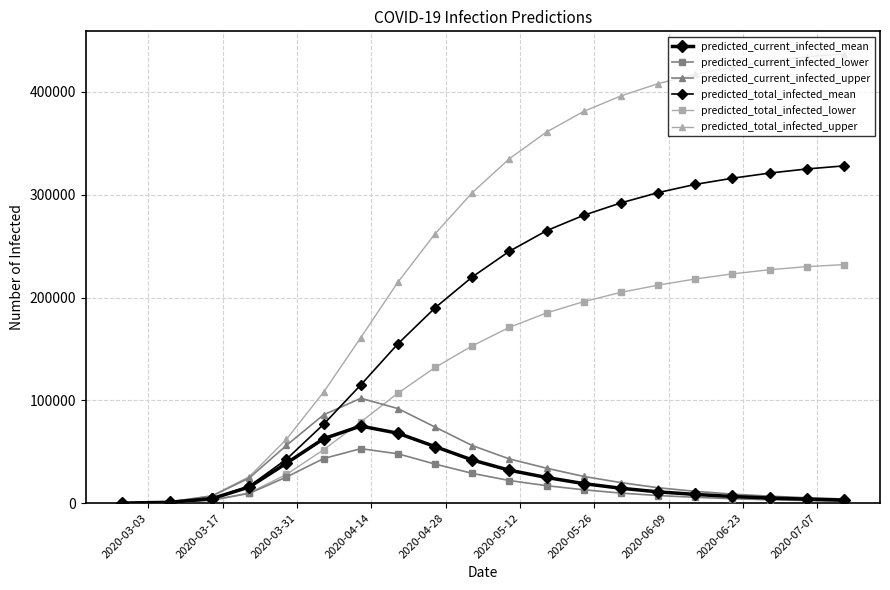

How many lines are shown in the chart?

6